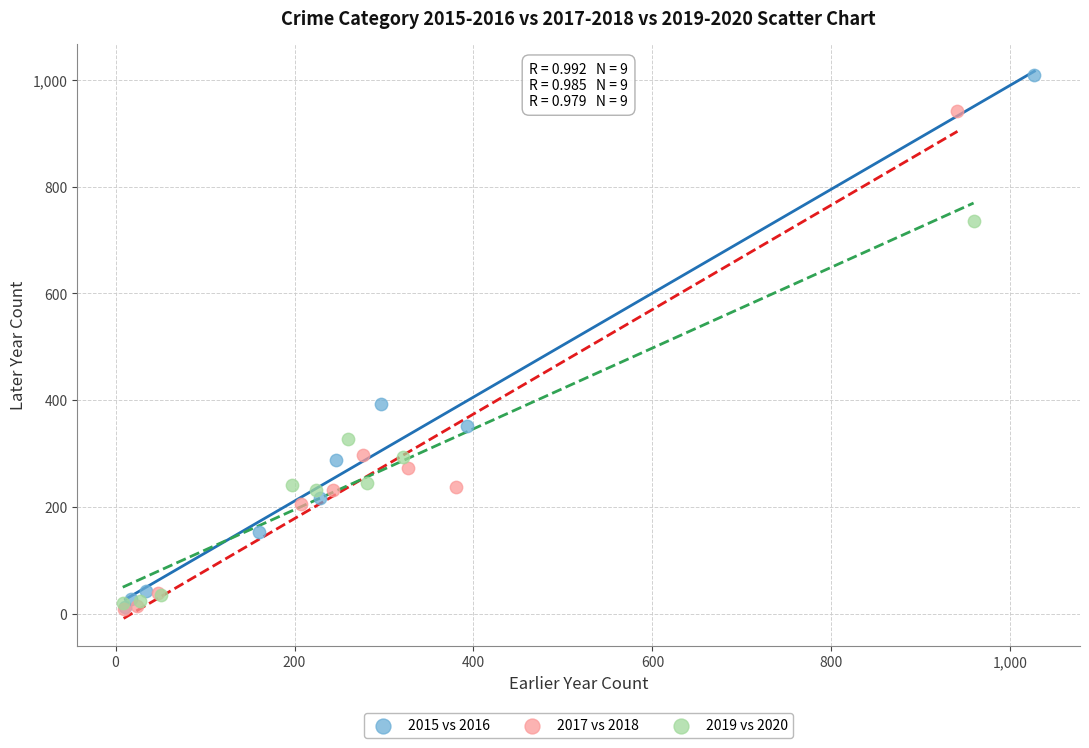

Which series reaches the maximum Y coordinate?

2015 vs 2016